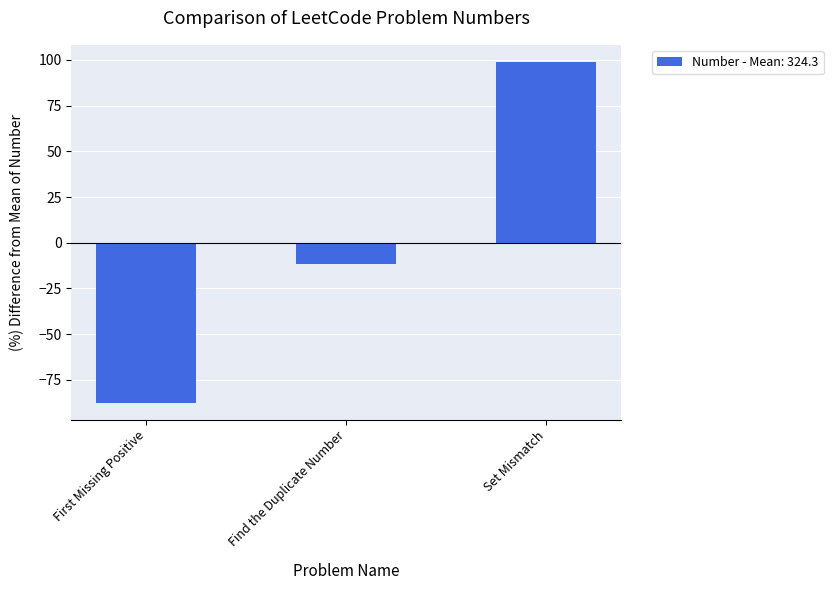

At which label does the data first exceed -11?

Set Mismatch